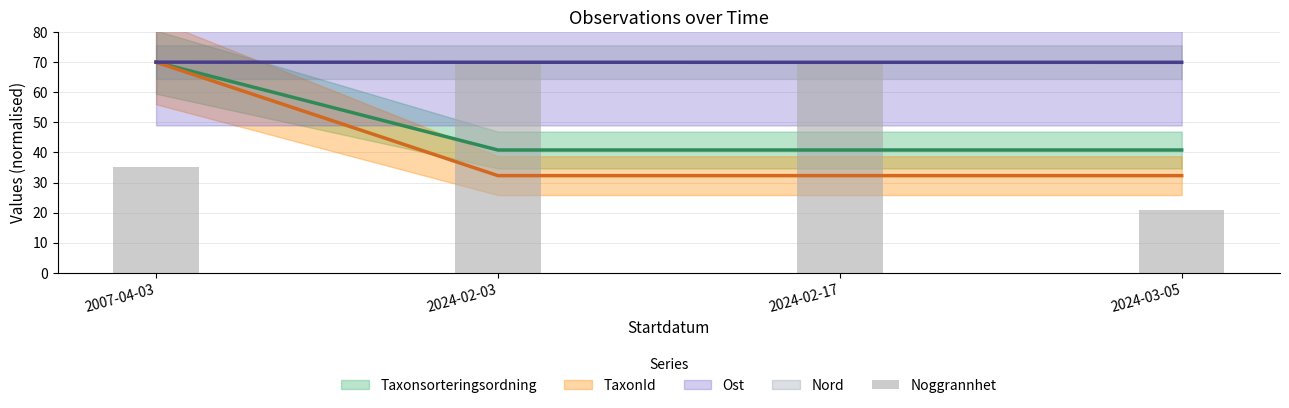

What value does the data have at 2024-02-17?

70